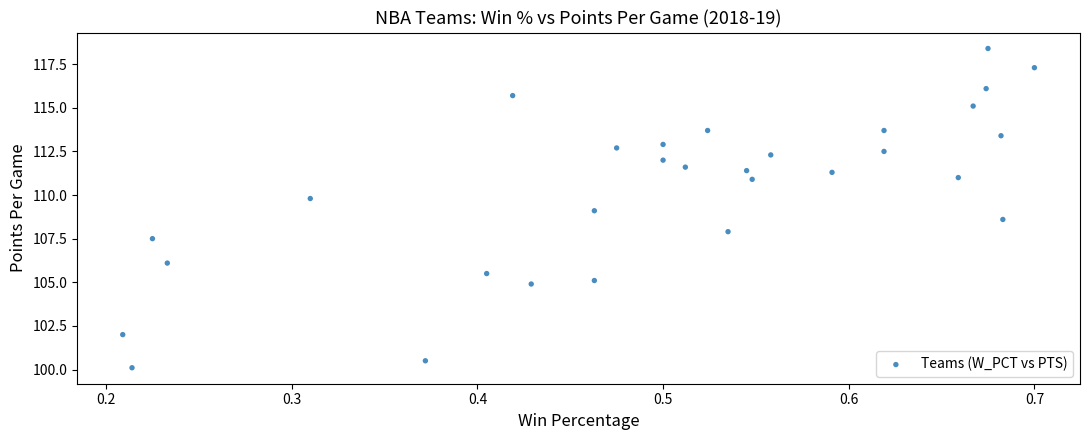

What is the range of X values (max minus min)?

0.5